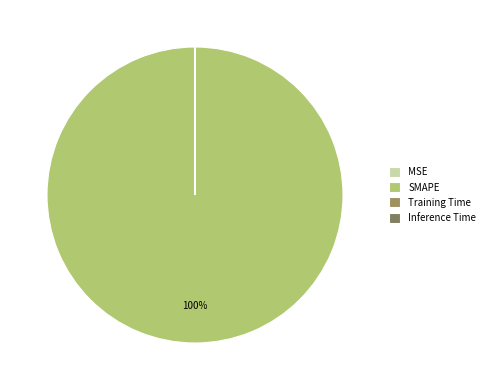

Which category has the smallest portion of the pie?

MSE